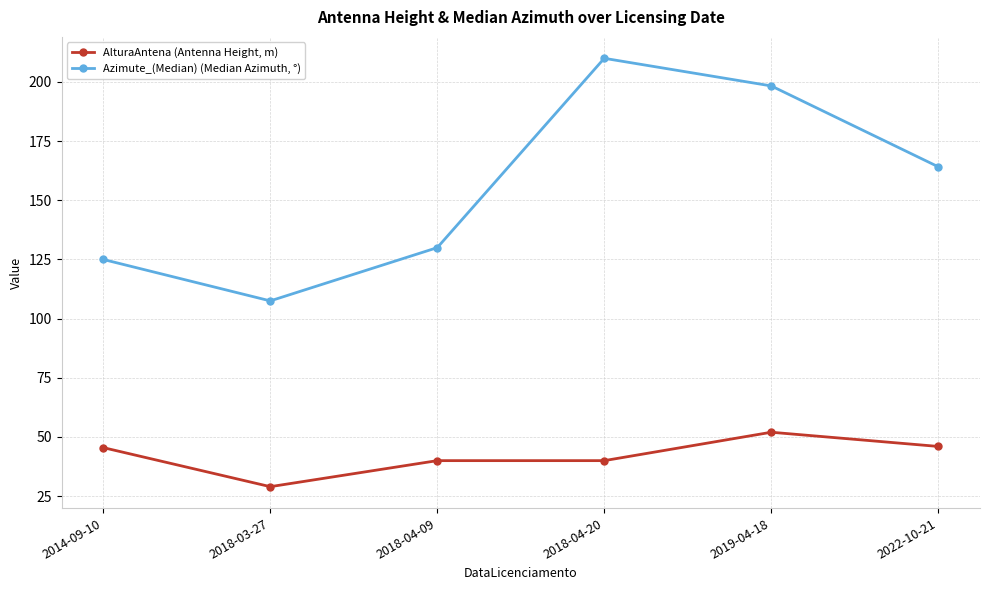

At which label does AlturaAntena (Antenna Height, m) first exceed 45?

2014-09-10